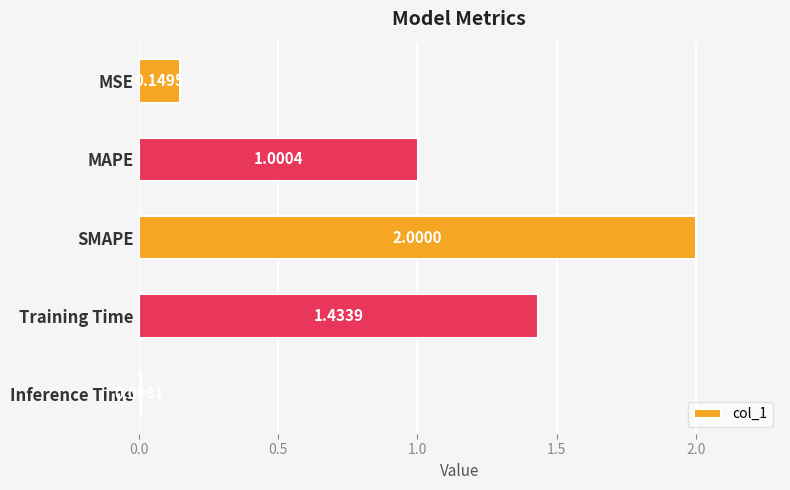

What is the average value?

0.9